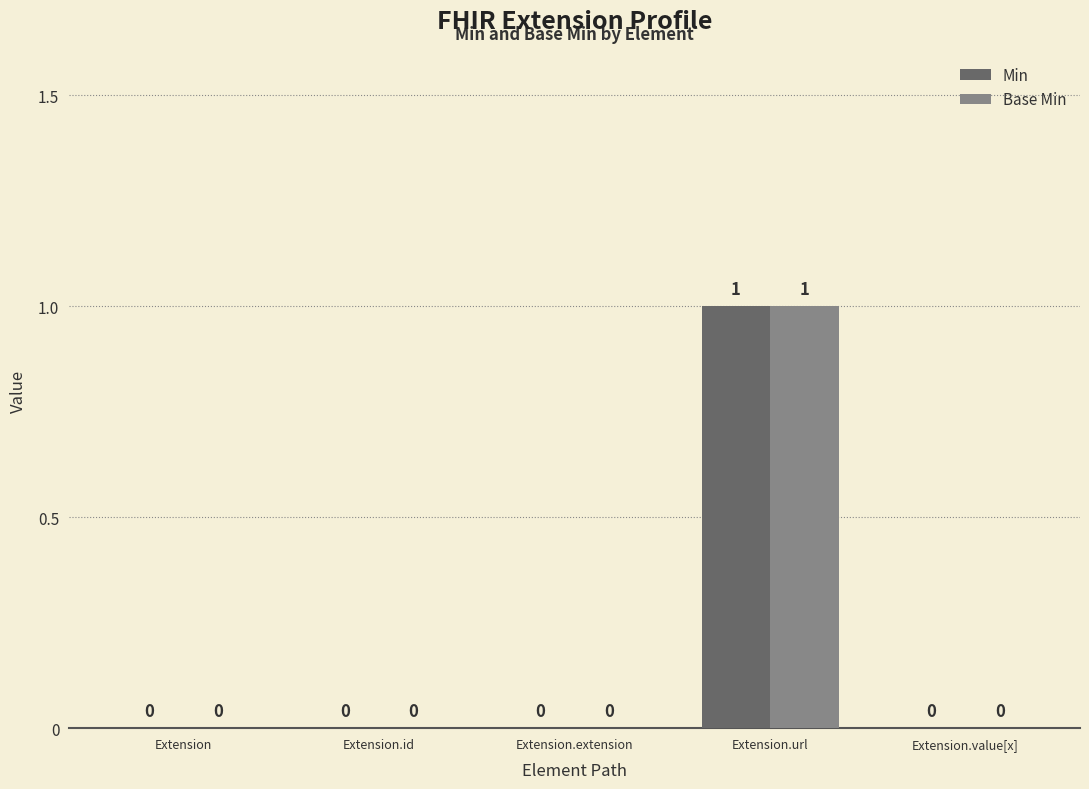

How many positive values does the Base Min series have?

1